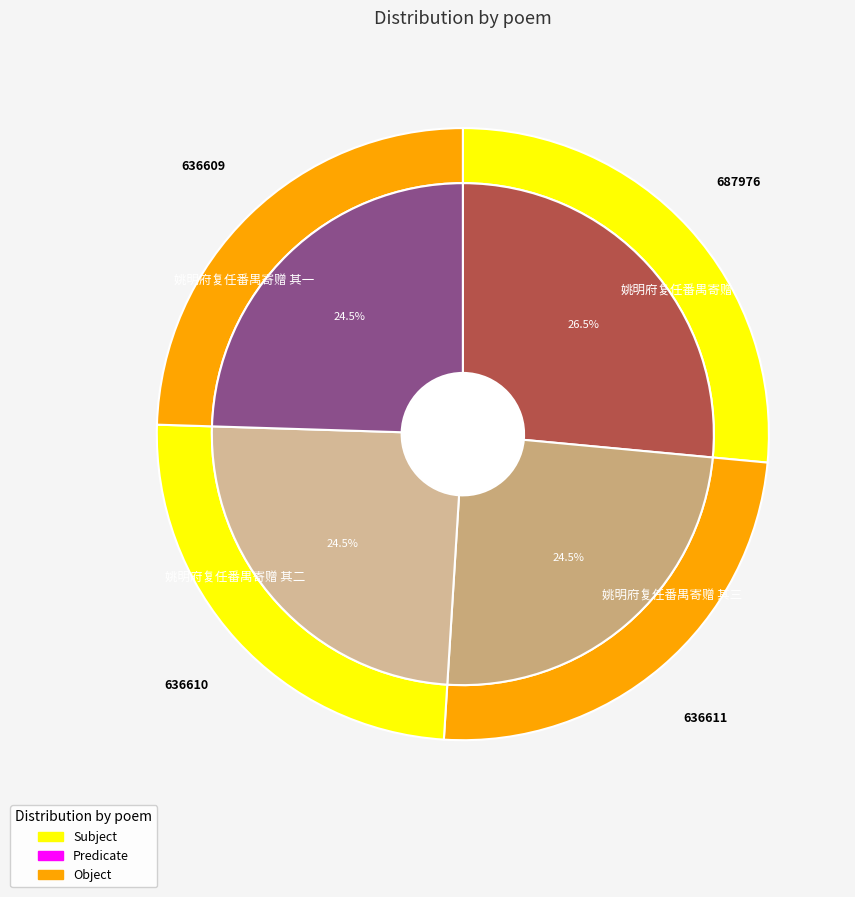

True or false: 姚明府复任番禺寄赠 其三 accounts for 25% of the total.

True